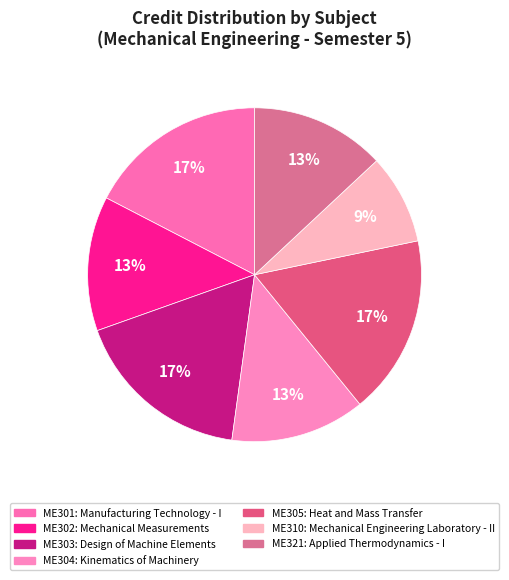

Which category has the smallest portion of the pie?

ME310